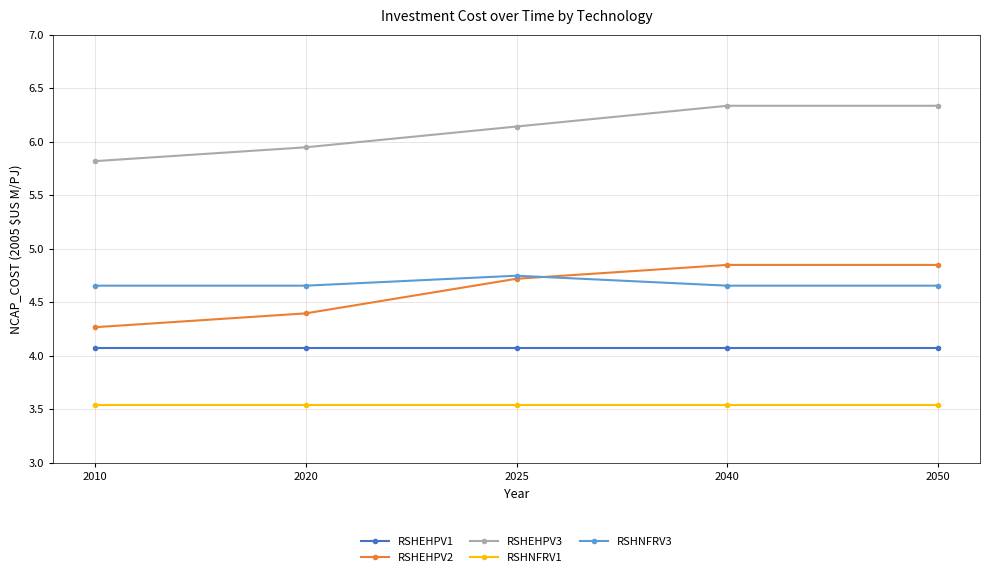

What is the total value across all series at 2025?

23.2